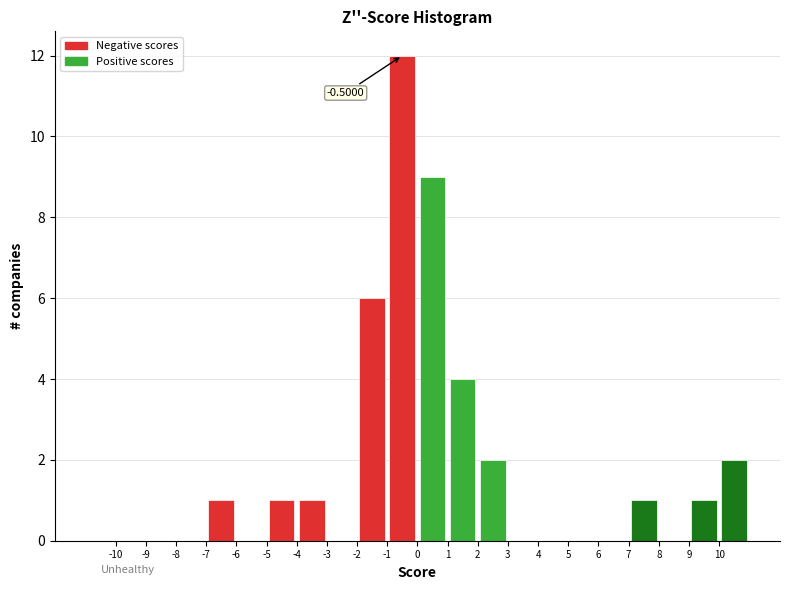

Which range on the x-axis has the tallest bar?

-1 to 0